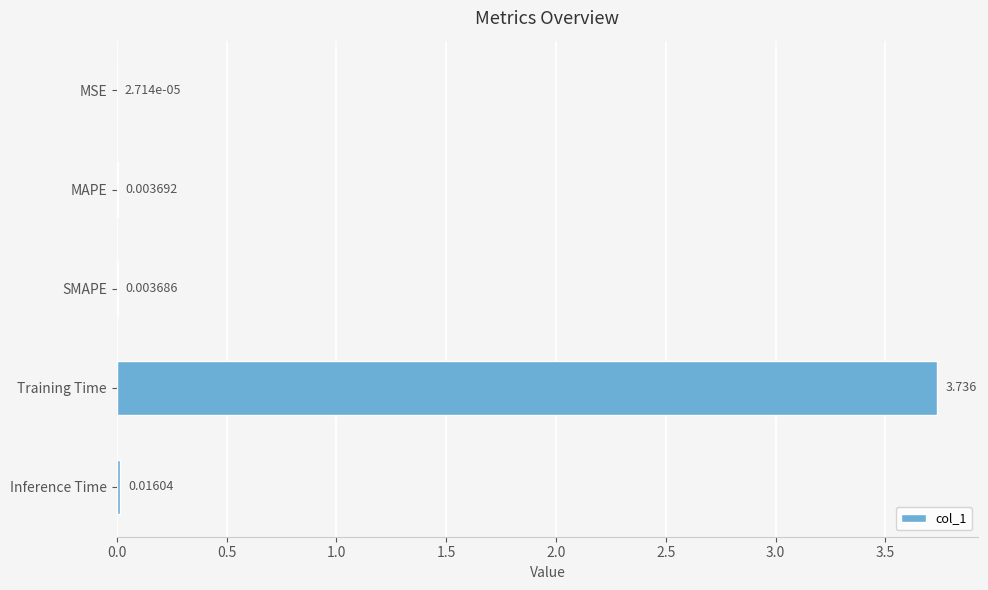

Where is the data nearest to the value 1?

Inference Time